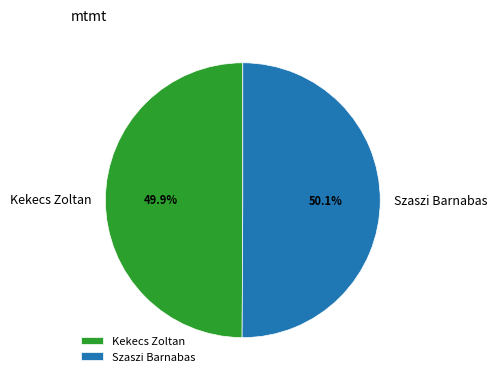

Is there a majority slice in this chart?

Yes